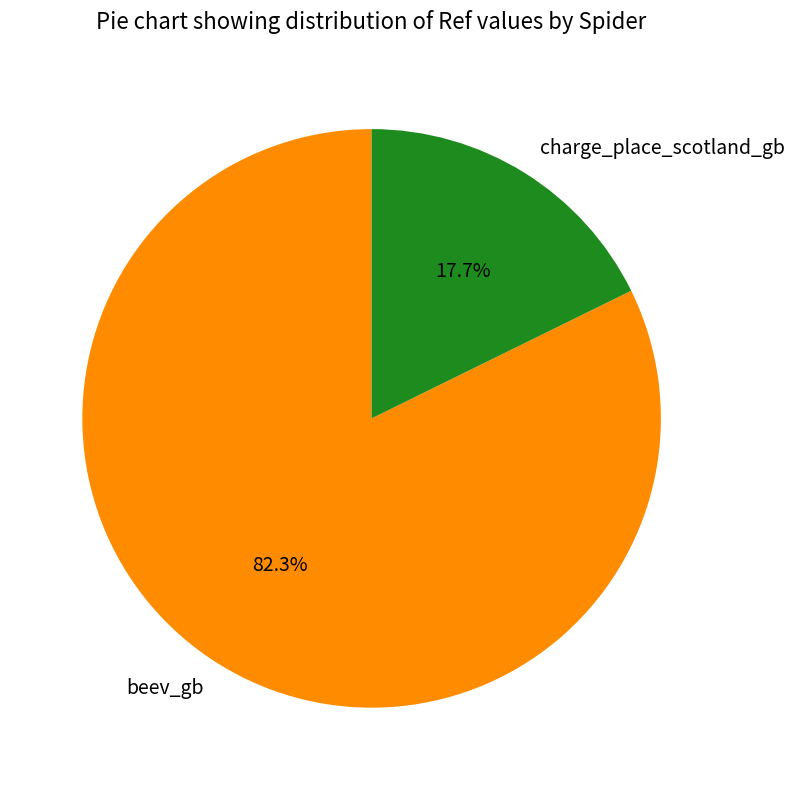

What percentage is NOT represented by charge_place_scotland_gb?

82.3%